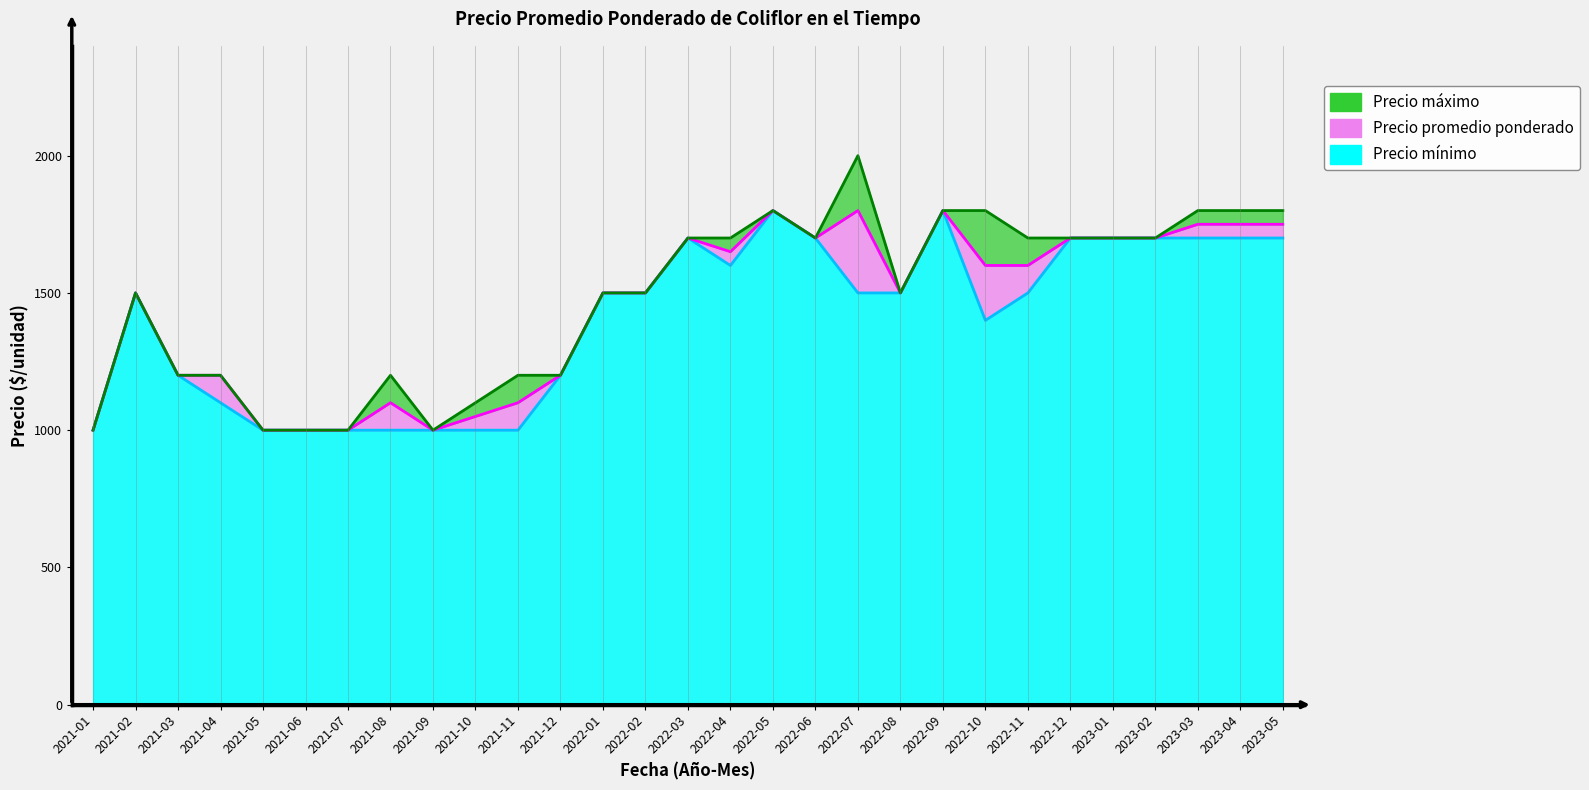

What is the difference between the maximum and minimum values in the Precio promedio ponderado series?

800